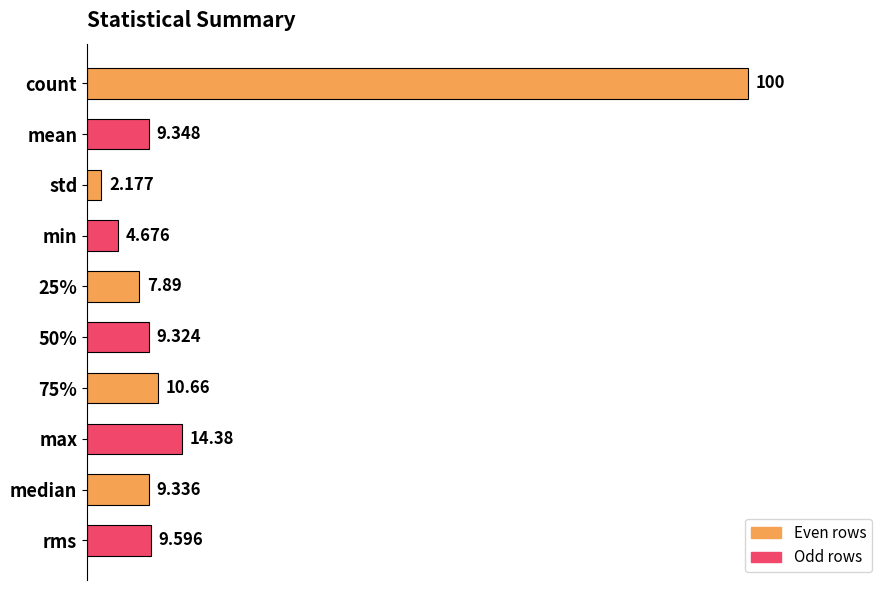

List the labels in order of value, smallest first.

std, min, 25%, 50%, median, mean, rms, 75%, max, count